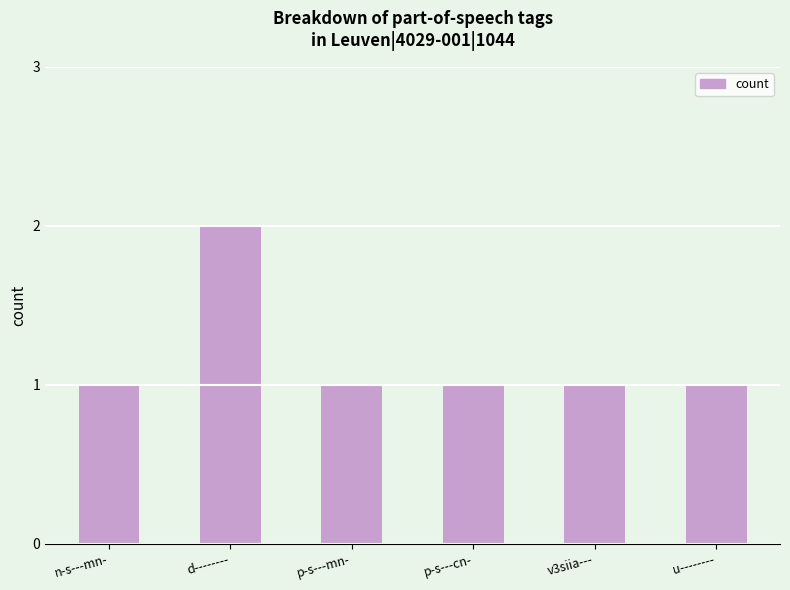

What is the smallest value displayed?

1